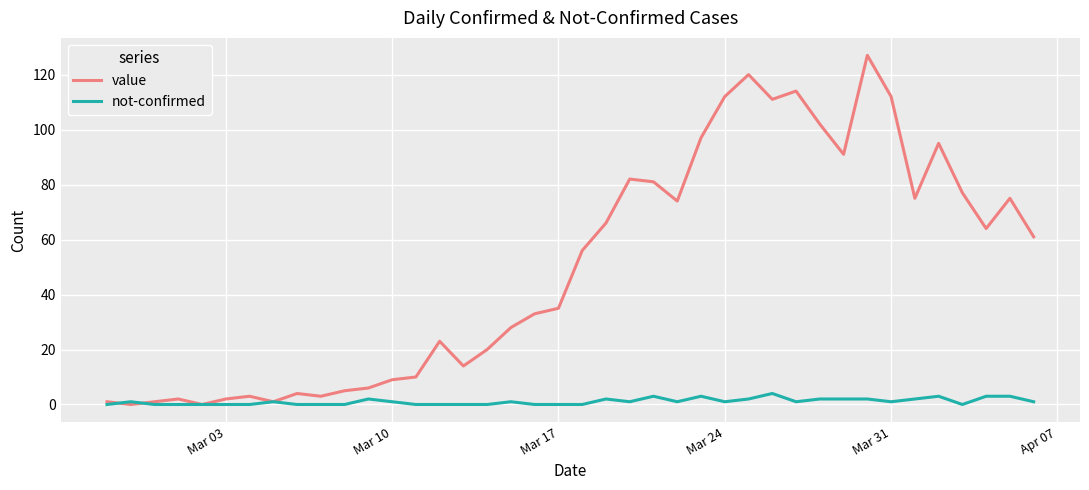

What is the difference between the maximum and minimum values in the not-confirmed series?

4